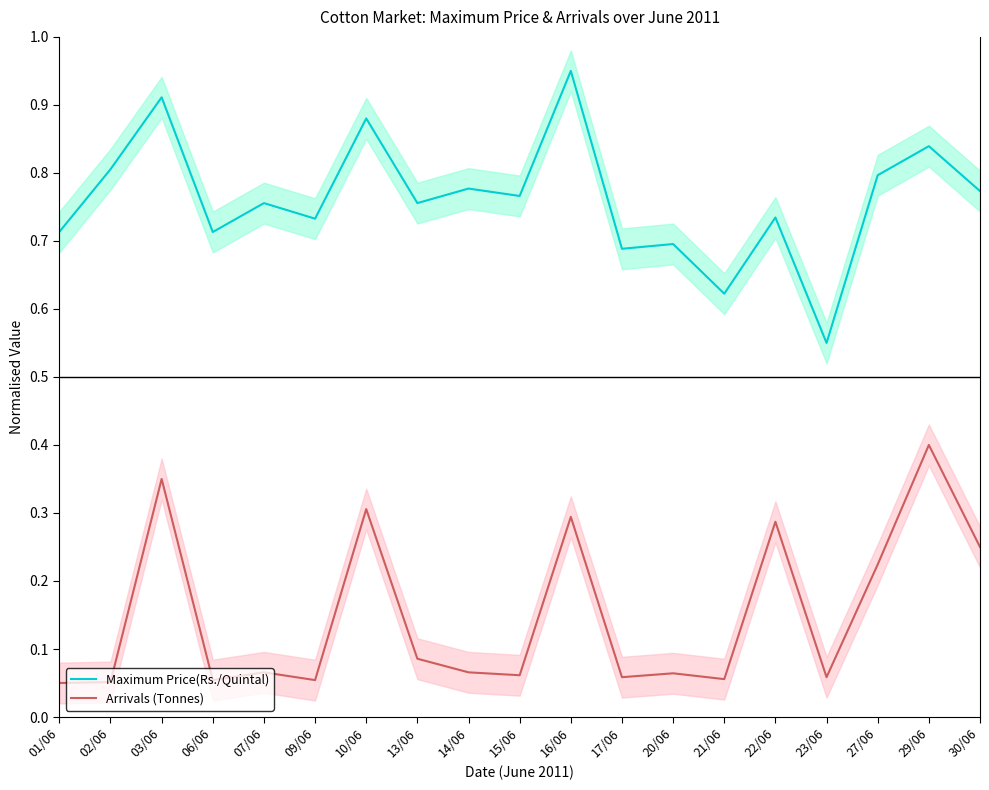

Reading left to right, what are all the values shown in this chart?

Maximum Price(Rs./Quintal): 0.7	0.8	0.9	0.7	0.8	0.7	0.9	0.8	0.8	0.8	1.0	0.7	0.7	0.6	0.7	0.6	0.8	0.8	0.8
Arrivals (Tonnes): 0.1	0.1	0.3	0.1	0.1	0.1	0.3	0.1	0.1	0.1	0.3	0.1	0.1	0.1	0.3	0.1	0.2	0.4	0.2